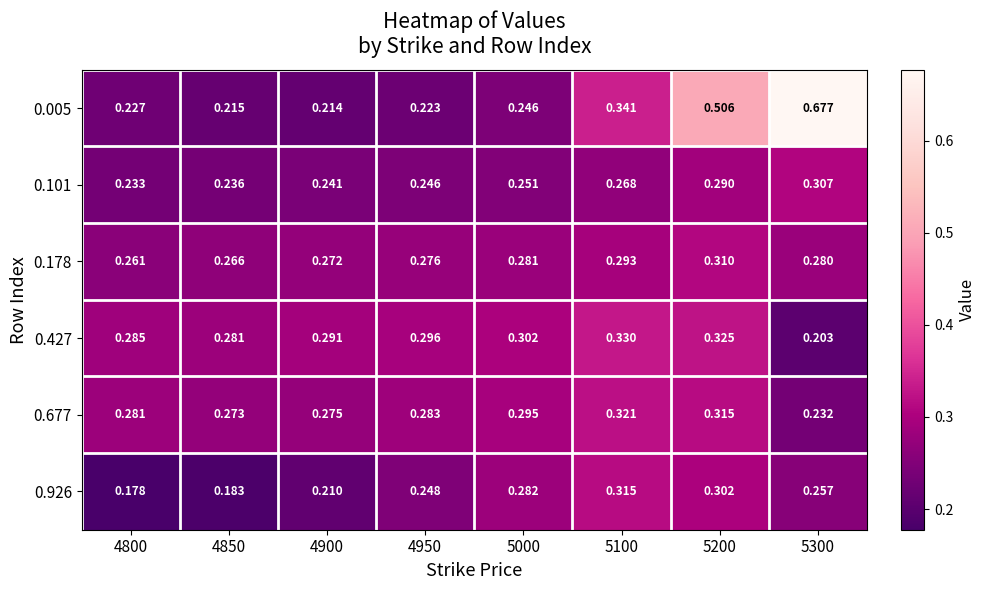

Which series has the largest total across all categories?

0.005